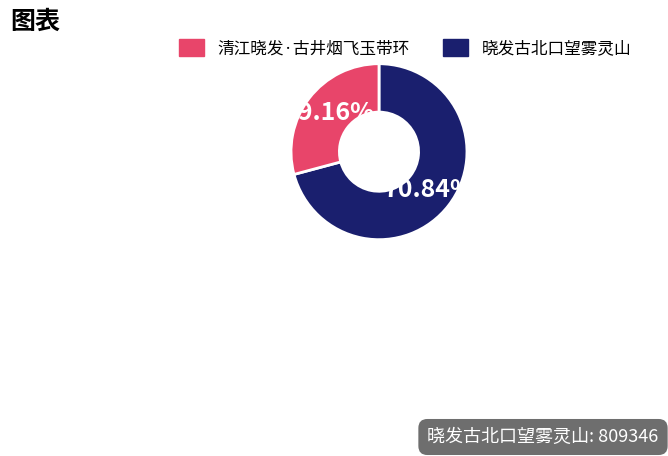

Is there a majority slice in this chart?

Yes